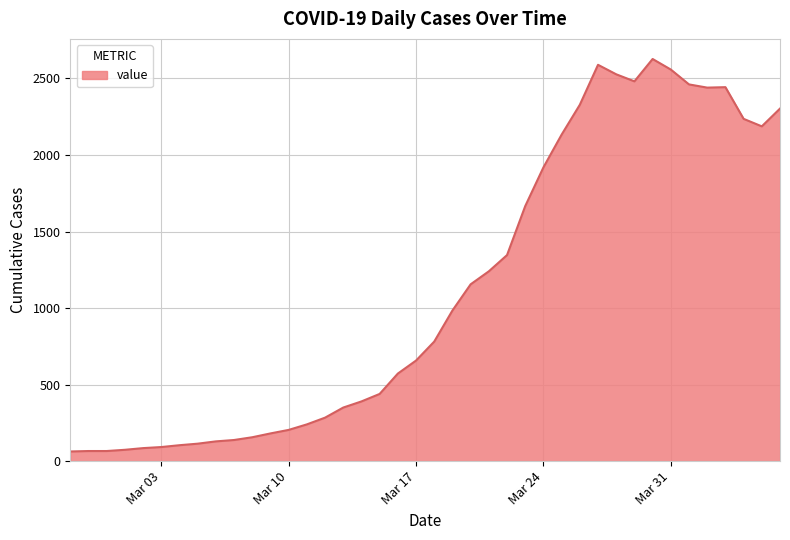

What is the difference between the maximum and minimum values?

2564